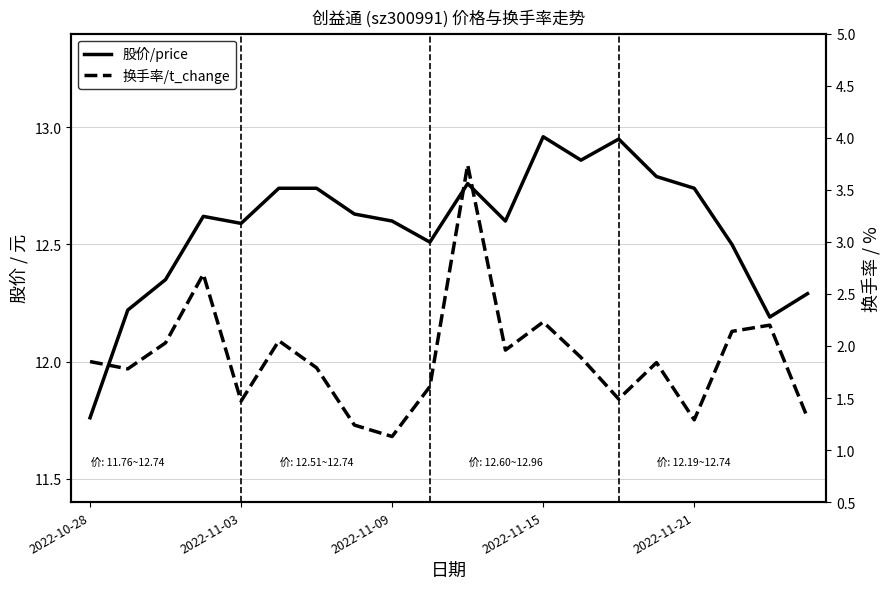

True or false: t_change and price cross at least once.

False